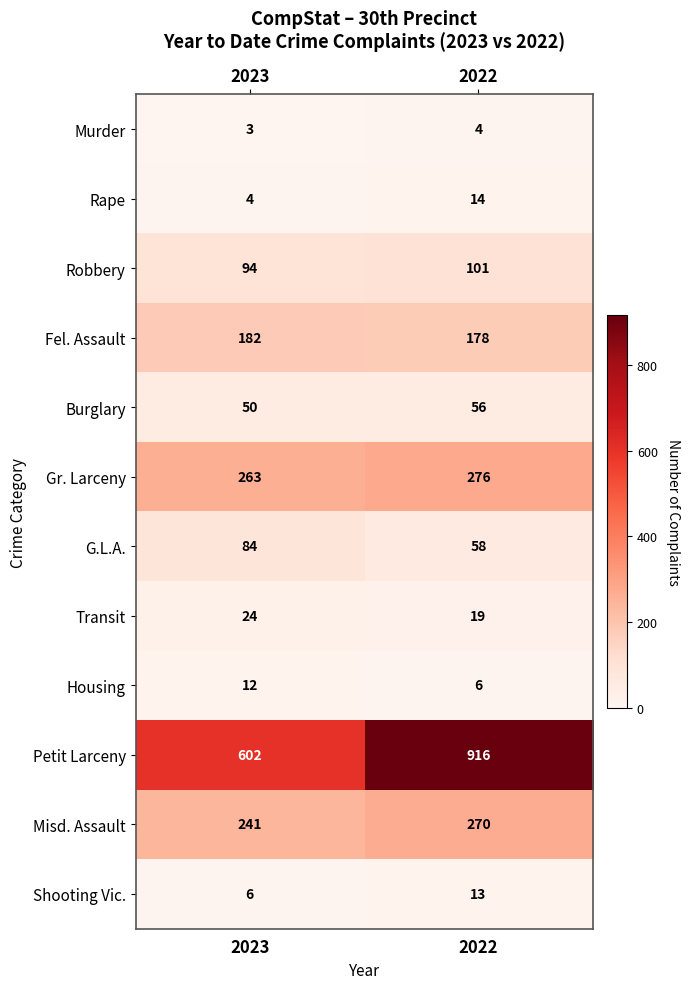

The value of Petit Larceny at 2022 is 916. True or false?

True